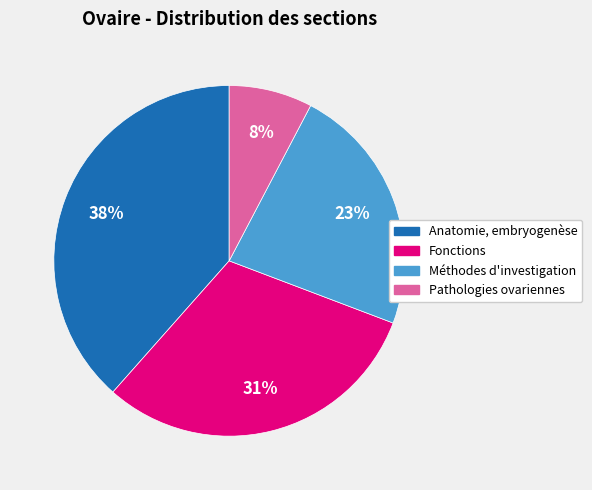

To the nearest percent, what is the difference between the Pathologies ovariennes and Fonctions slice percentages?

23%